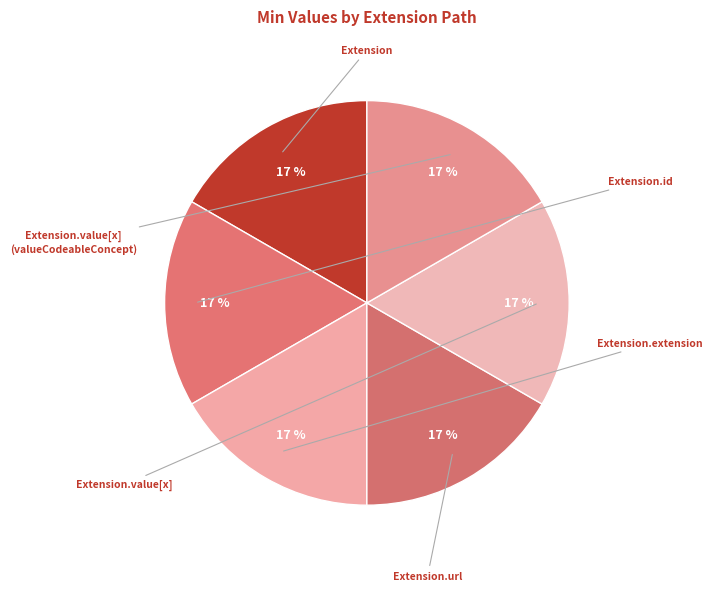

Count the number of slices in the pie.

6